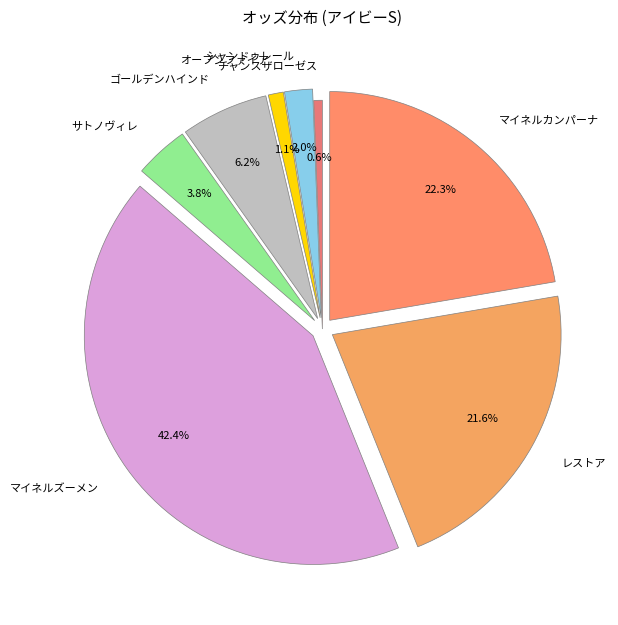

Combined, do シャンドゥレール and オープンファイア account for over 50%?

No